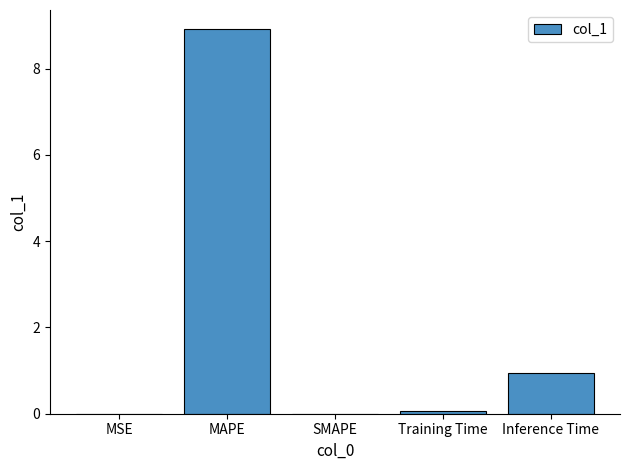

At which category does the chart reach its peak across all series?

MAPE